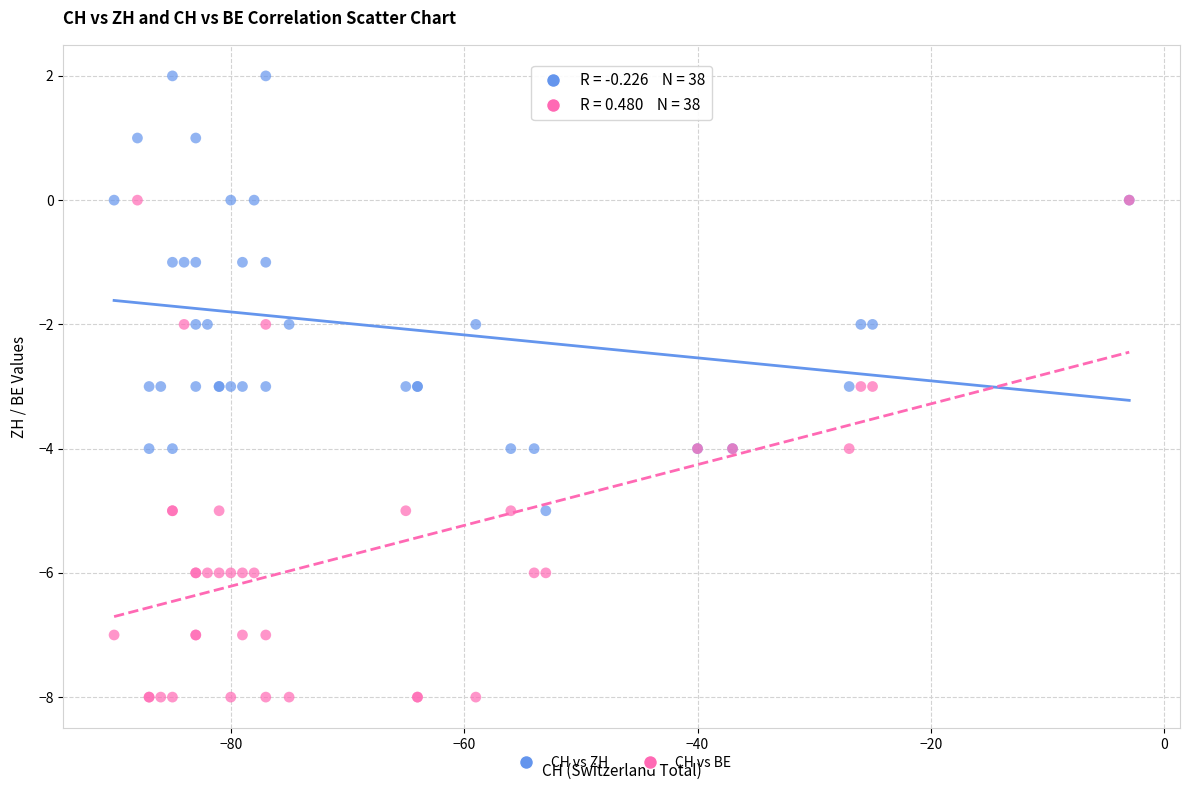

Which series contains the lowest Y value?

CH vs BE